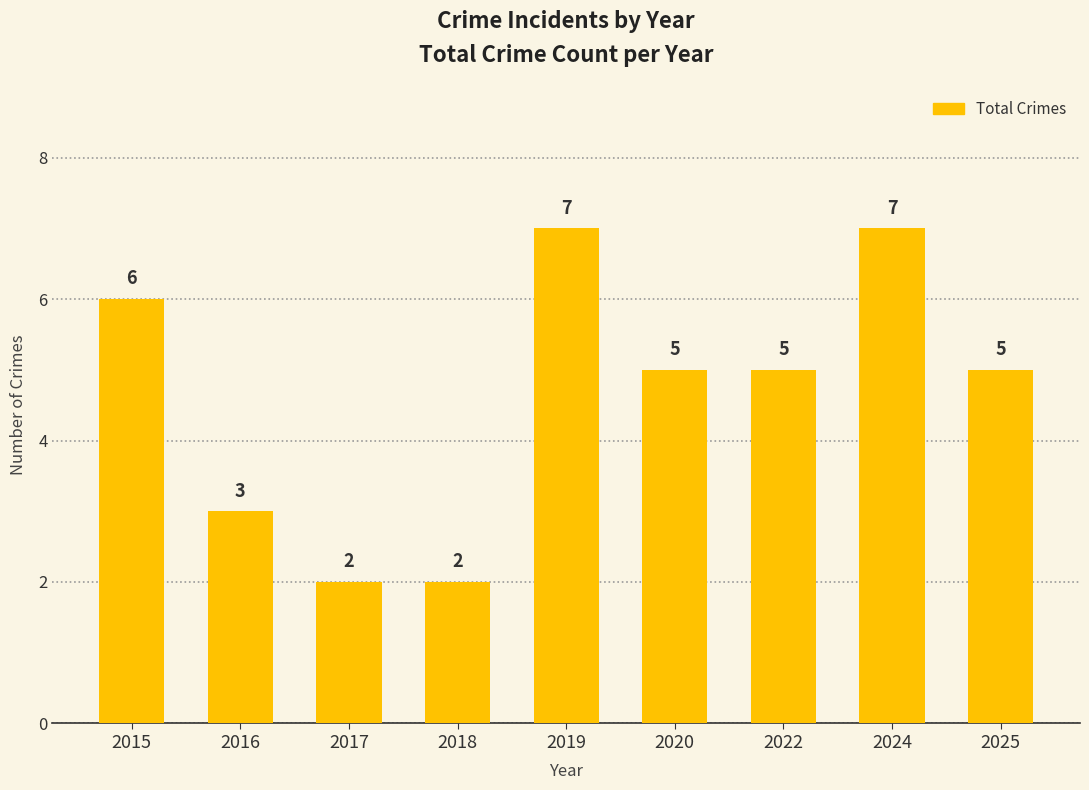

Between 2016 and 2019, which is larger?

2019